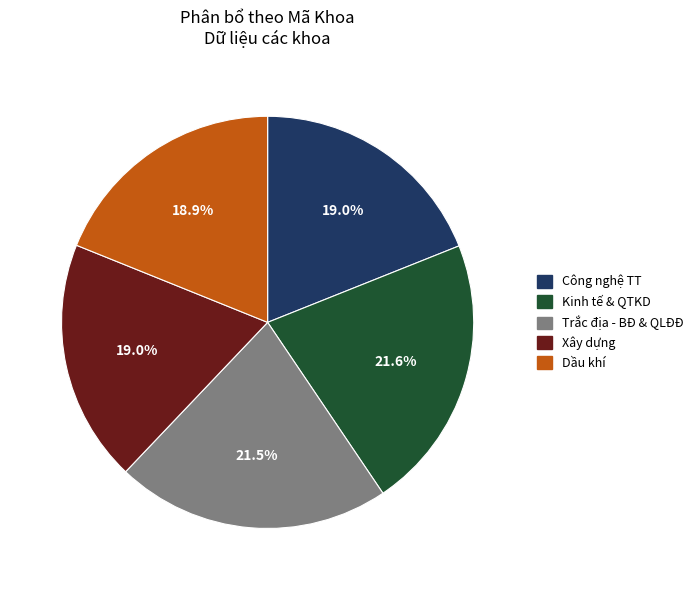

Between Kinh tế & QTKD and Dầu khí, which is larger?

Kinh tế & QTKD